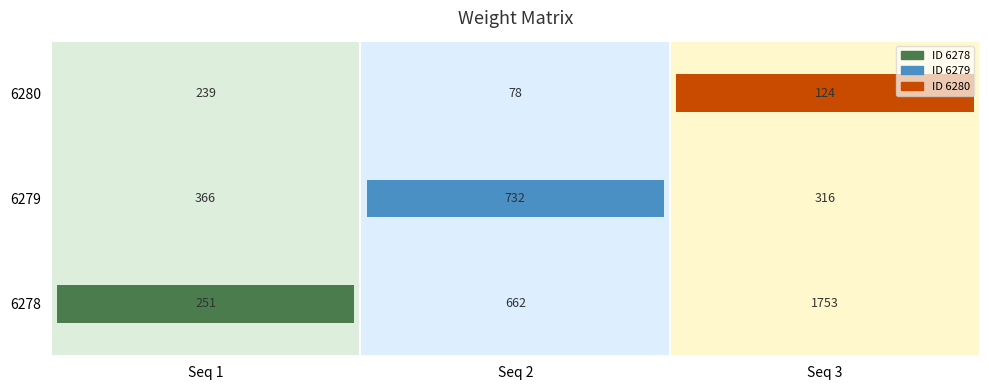

Which category has the highest value in the 6278 series?

3